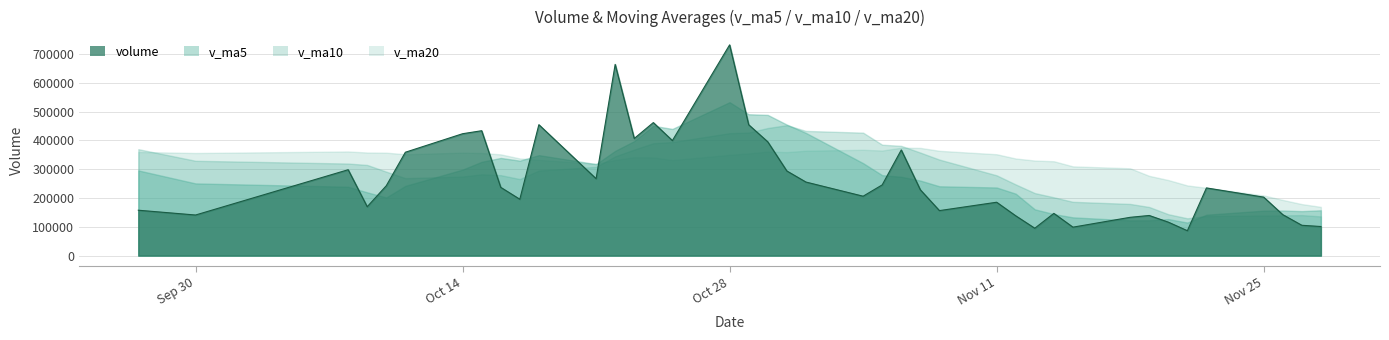

What is the sum of all v_ma10 values?

11611789.0